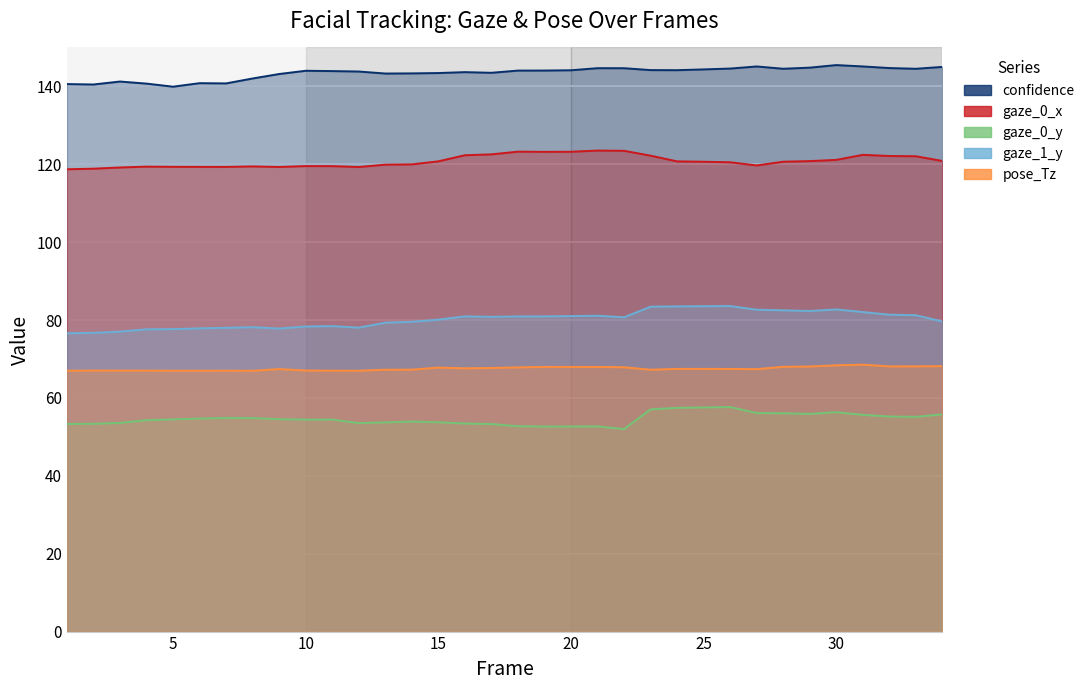

What is the sum of all gaze_0_x values?

4107.3